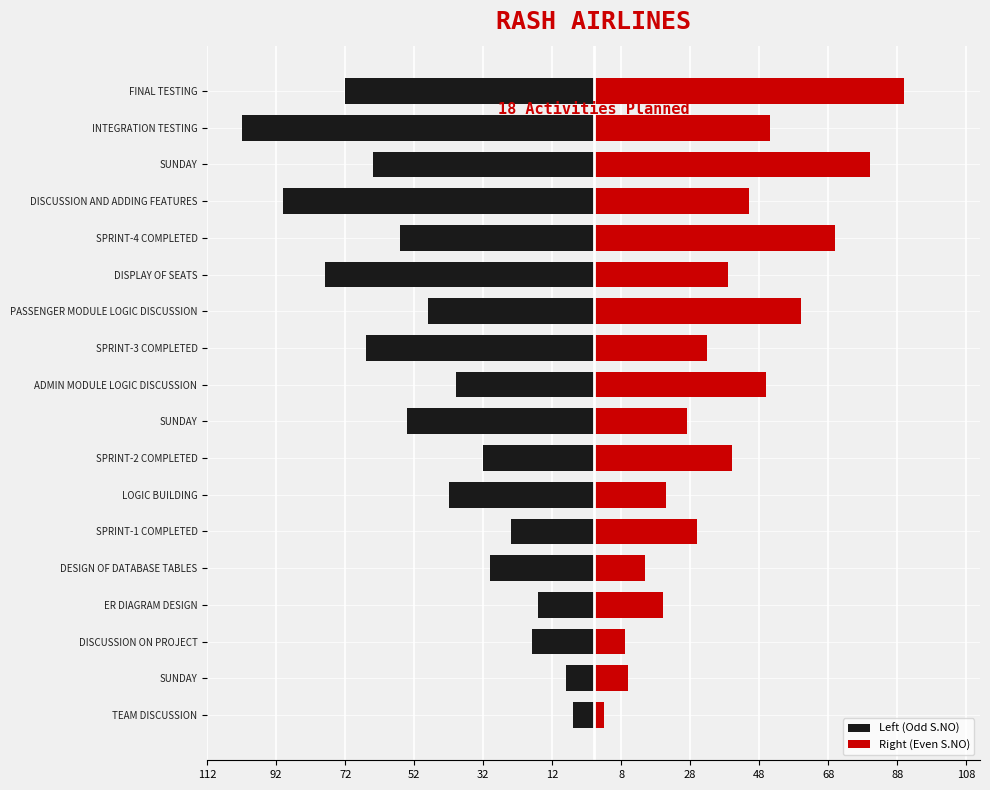

Does the chart contain stacked bars?

No